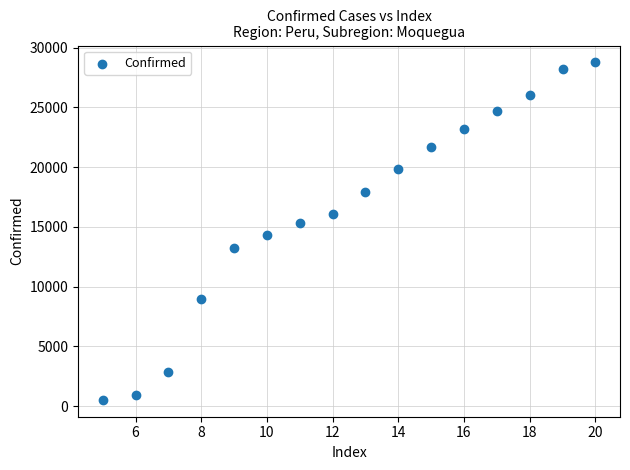

What is the range of Y values (max minus min)?

28242